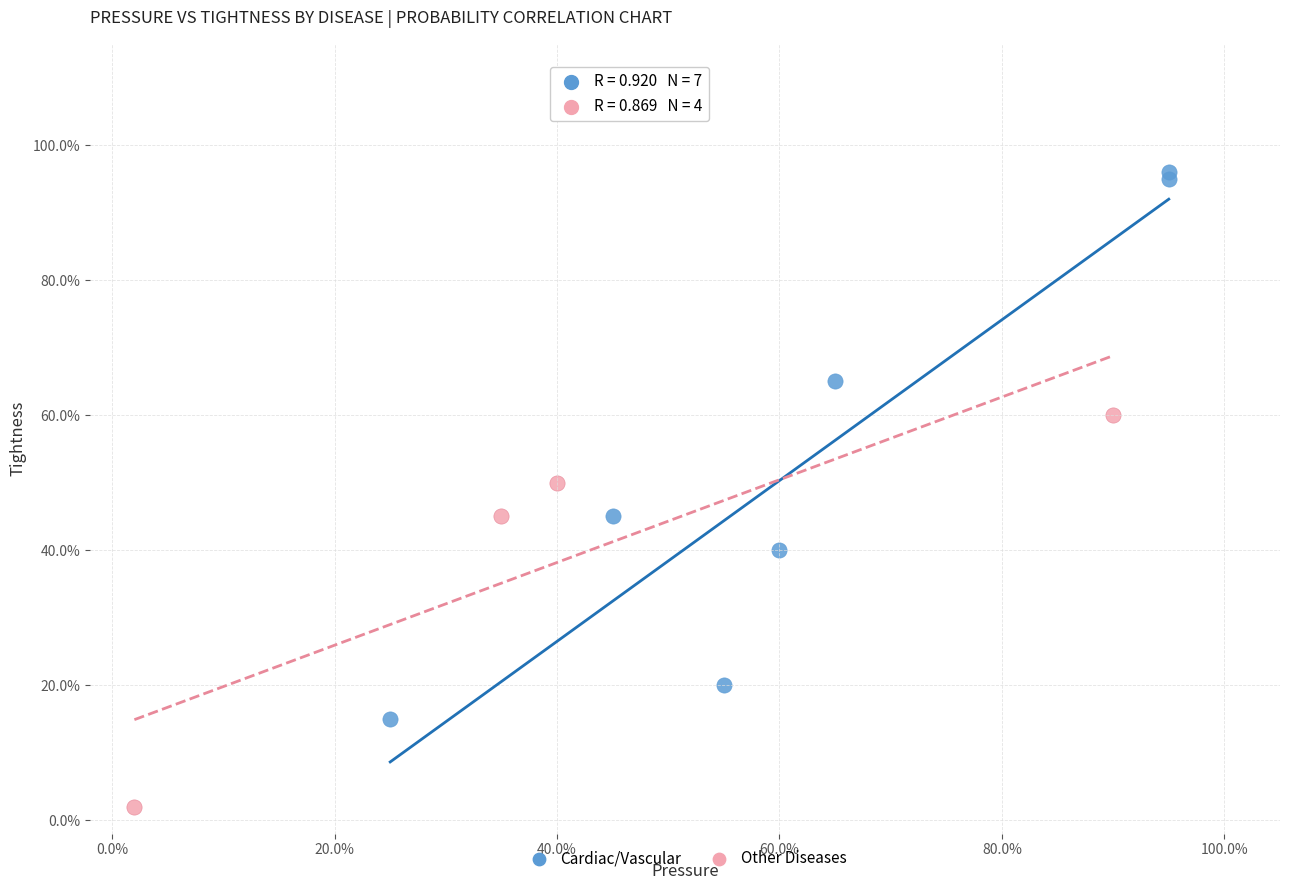

What are all the series names shown in the legend?

Cardiac/Vascular, Other Diseases